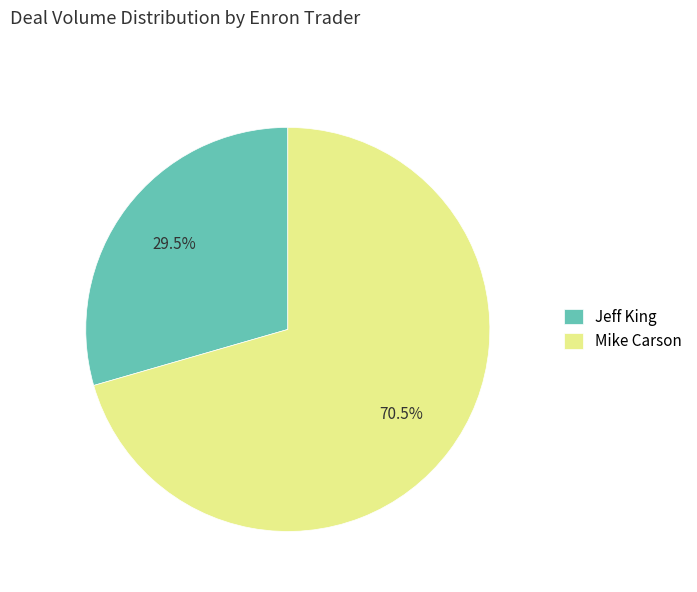

Count the number of slices in the pie.

2